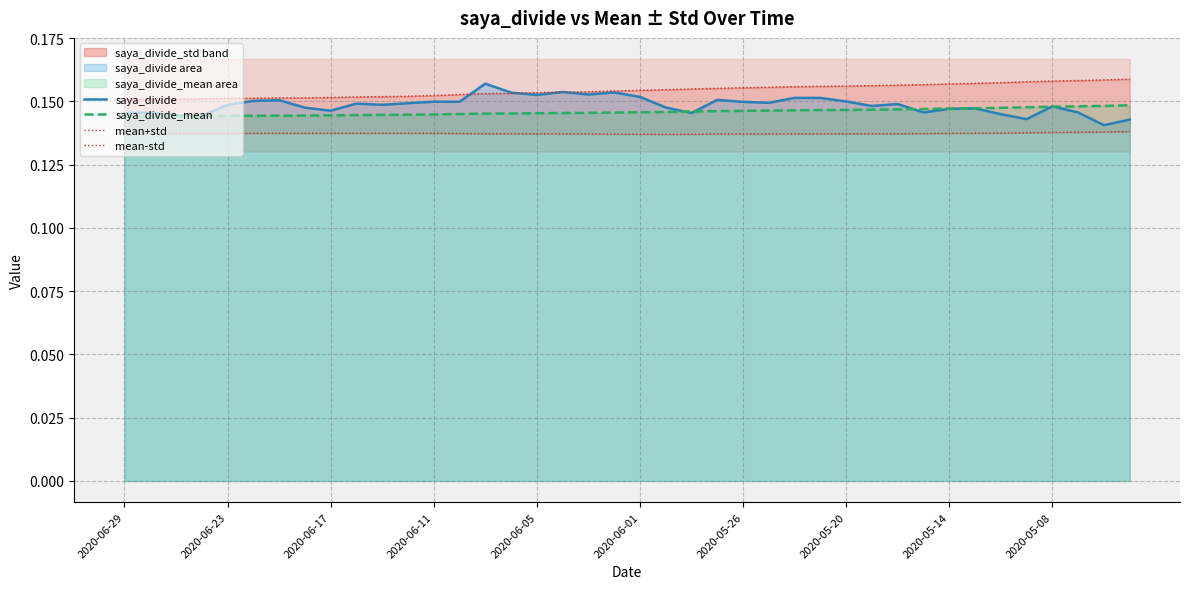

At which label is saya_divide_mean closest to 0?

2020-06-29